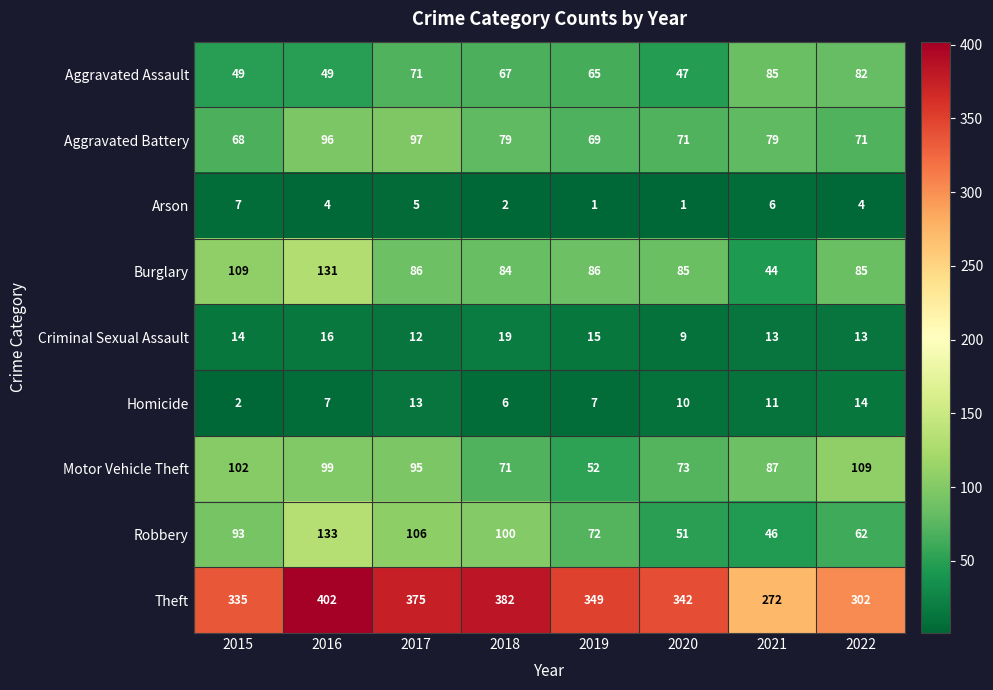

At which category does the chart reach its peak across all series?

2016